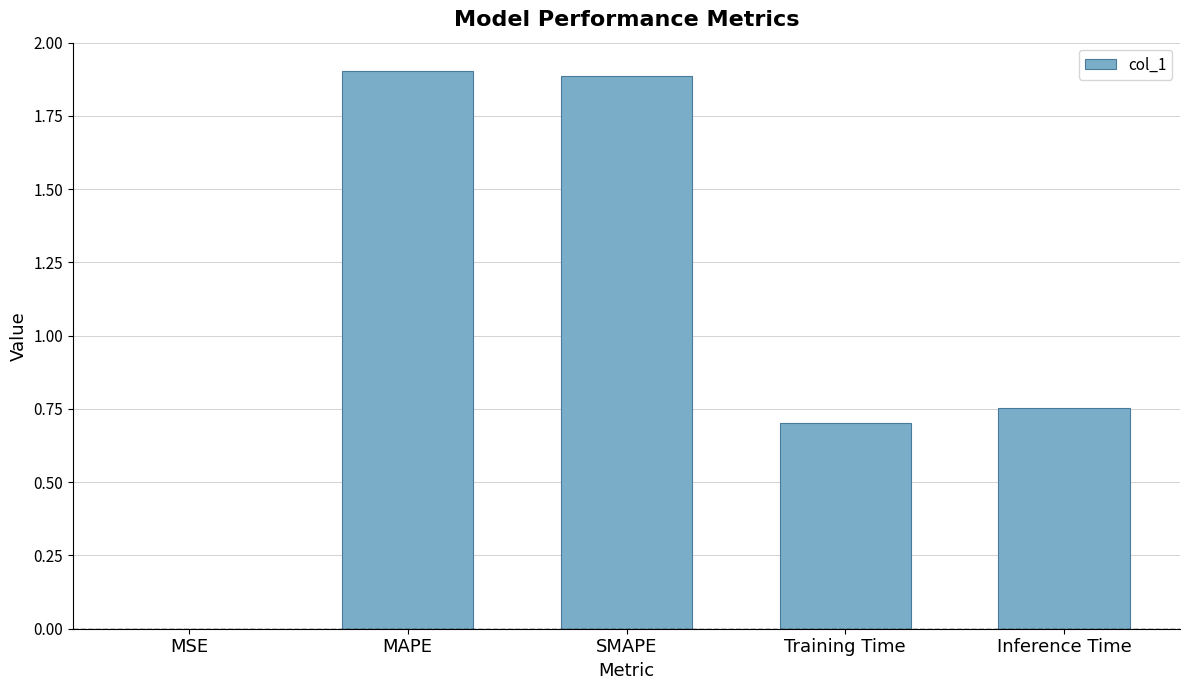

The value at Training Time is 0.7. True or false?

True